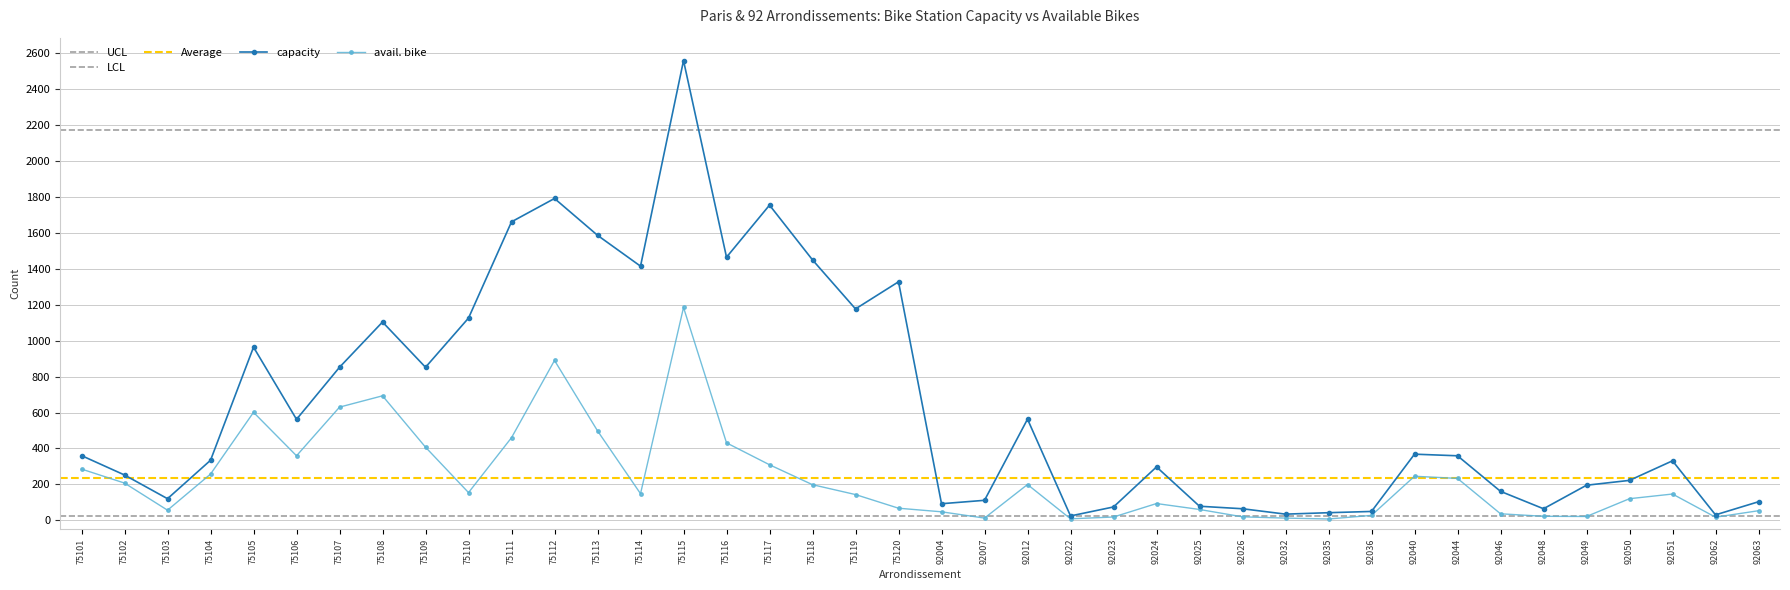

What is the difference between the second highest and minimum values in the avail. bike series?

883